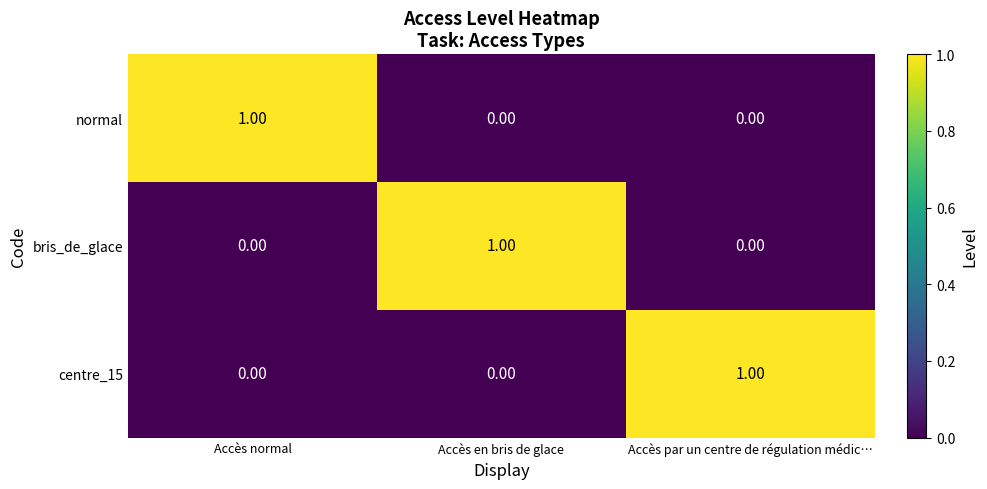

What is the total value across all series at Accès par un centre de régulation médic…?

1